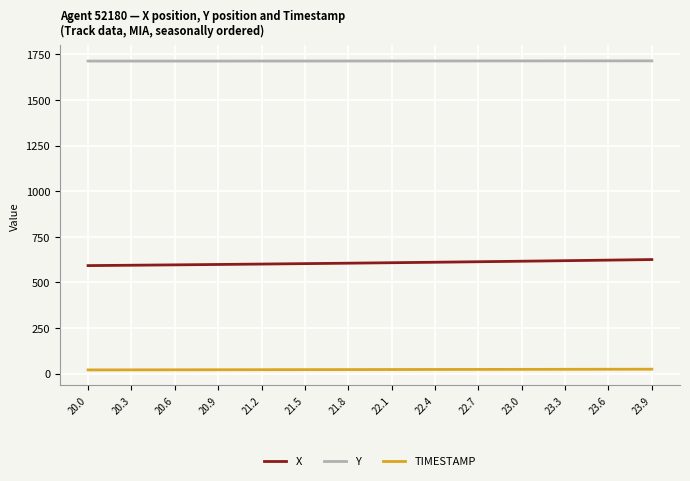

At how many categories does at least one series exceed 265?

40